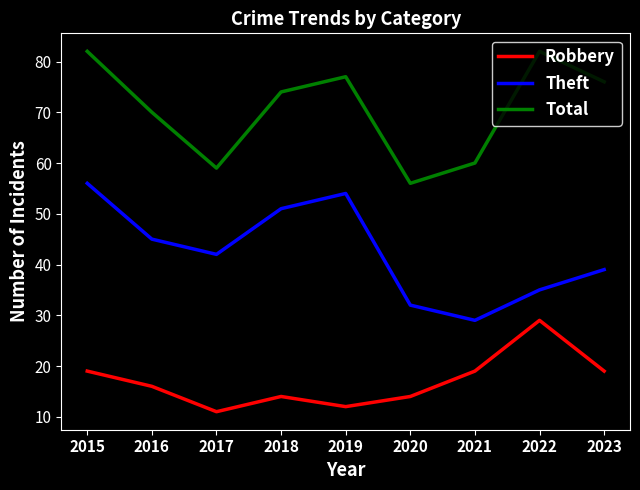

What are all the series names shown in the legend?

Robbery, Theft, Total